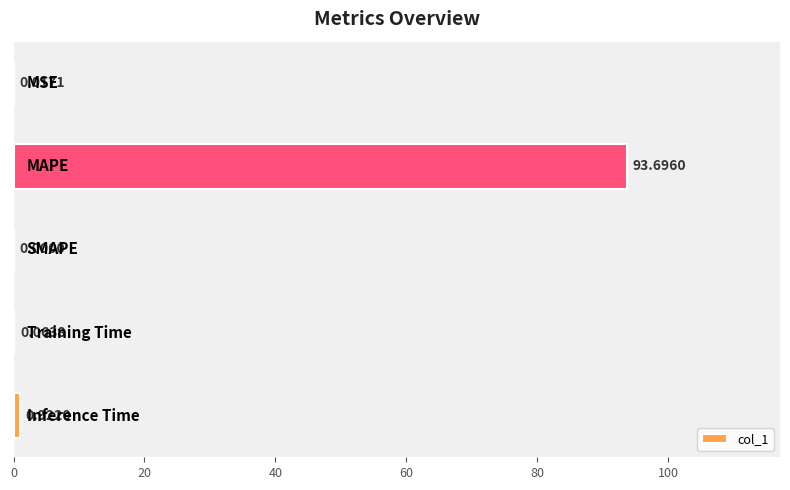

What is the sum of all values?

94.7